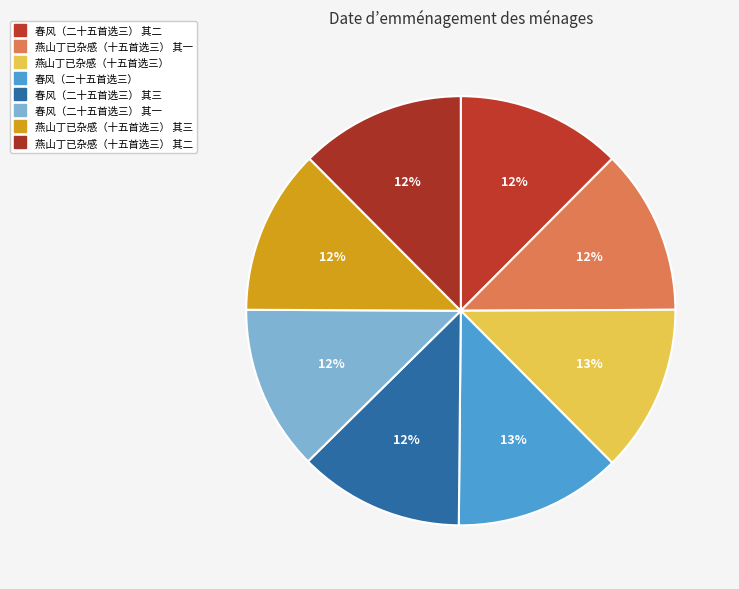

Which category has the smallest portion of the pie?

燕山丁已杂感（十五首选三） 其一